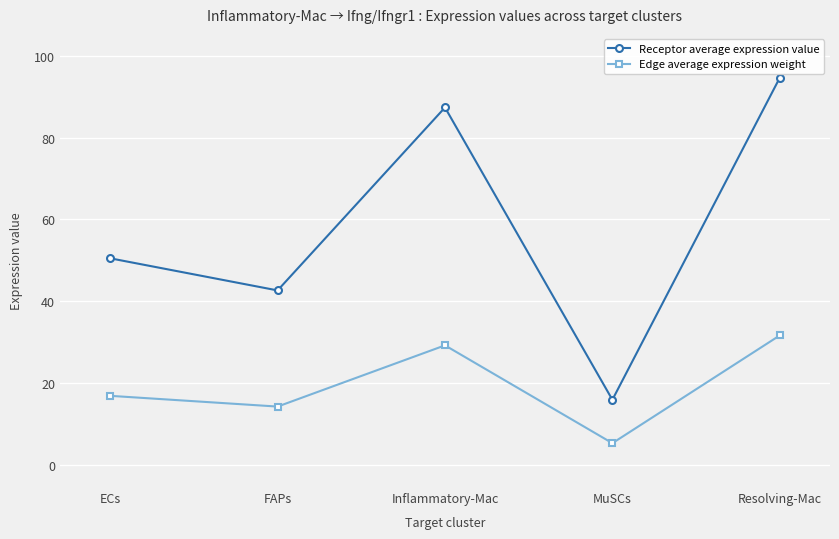

Reading left to right, transcribe all the data shown in this chart.

Receptor average expression value: ECs=50.5	FAPs=42.7	Inflammatory-Mac=87.4	MuSCs=15.9	Resolving-Mac=94.6
Edge average expression weight: ECs=16.9	FAPs=14.3	Inflammatory-Mac=29.2	MuSCs=5.3	Resolving-Mac=31.7